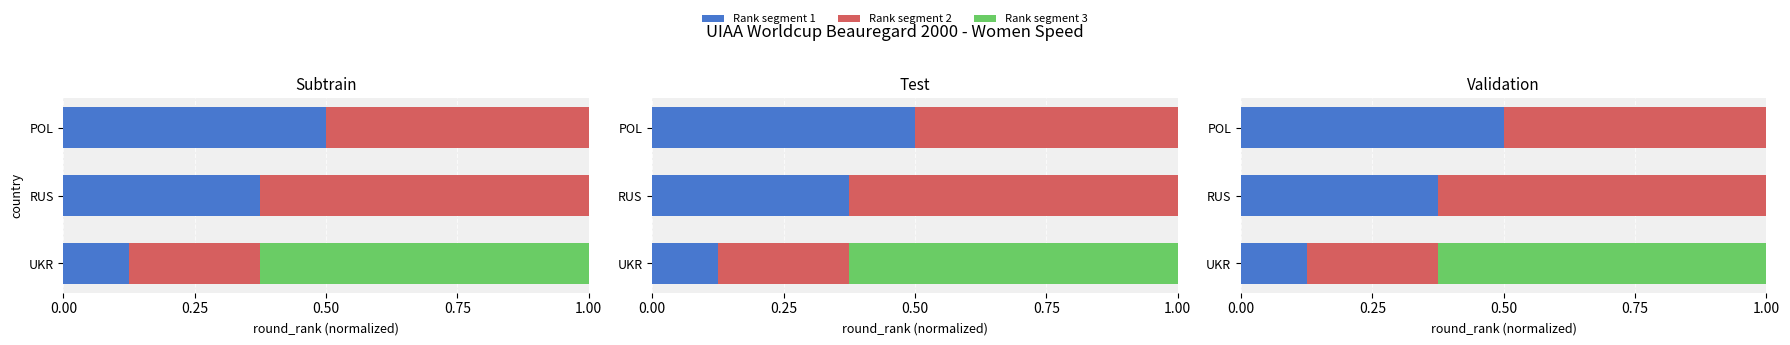

What is the total value across all series at POL?

1.2